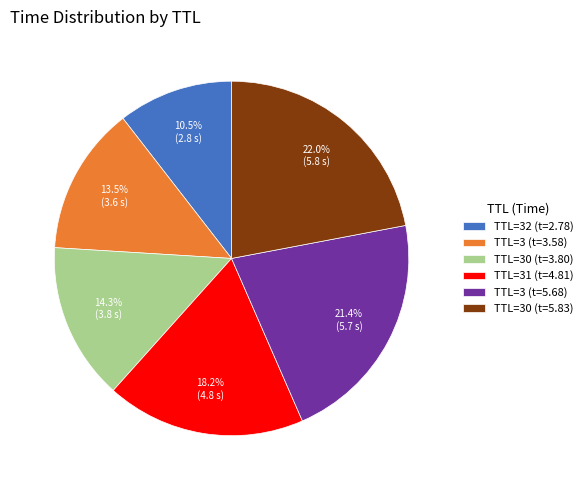

Rank the categories by value from lowest to highest.

TTL=32 (t=2.78), TTL=3 (t=3.58), TTL=30 (t=3.80), TTL=31 (t=4.81), TTL=3 (t=5.68), TTL=30 (t=5.83)